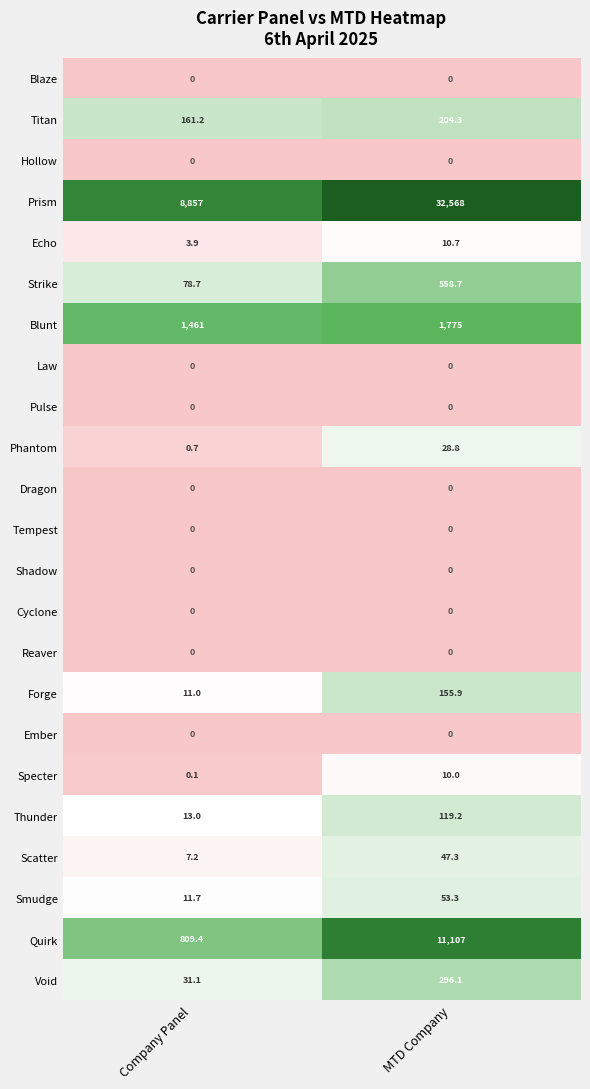

What is the difference between the highest and lowest values at MTD Company?

32568.0